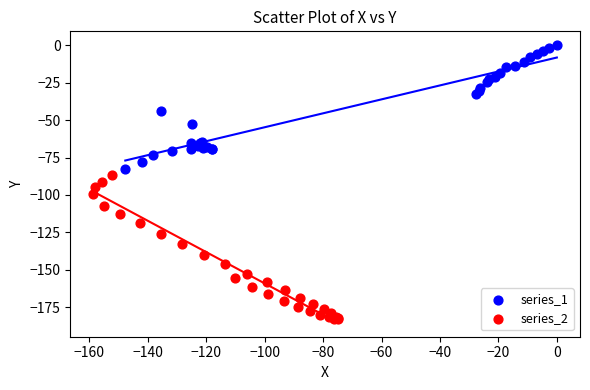

Which series has the widest spread of Y values?

series_2